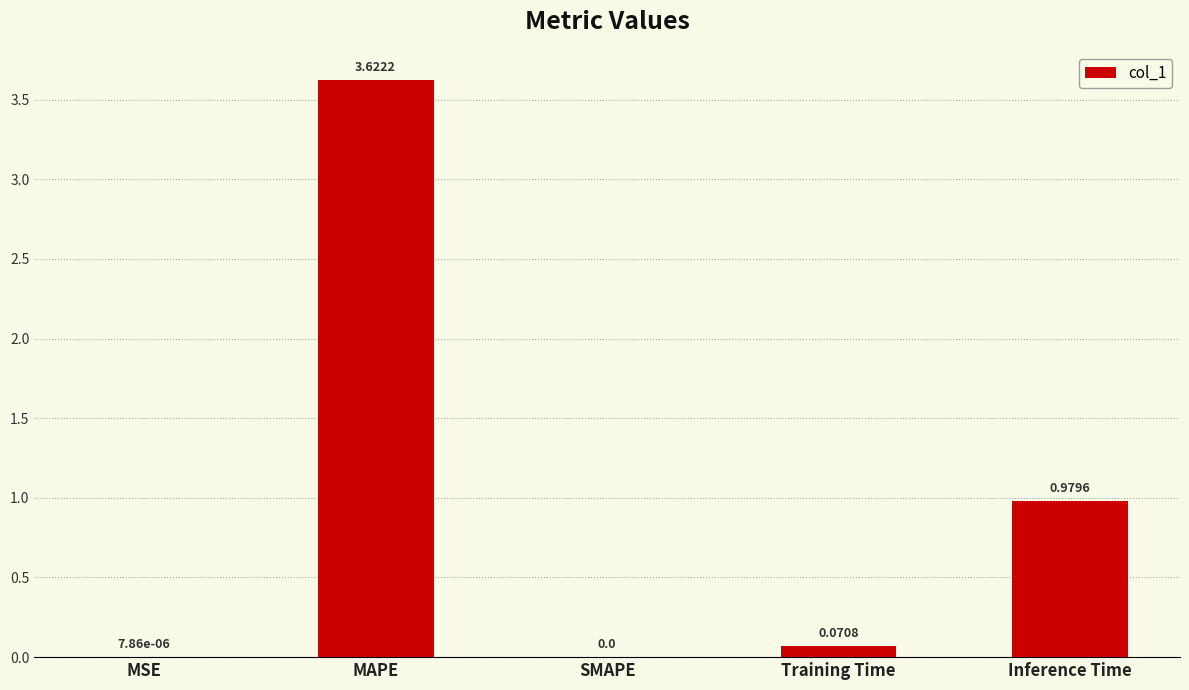

What is the average value?

0.9